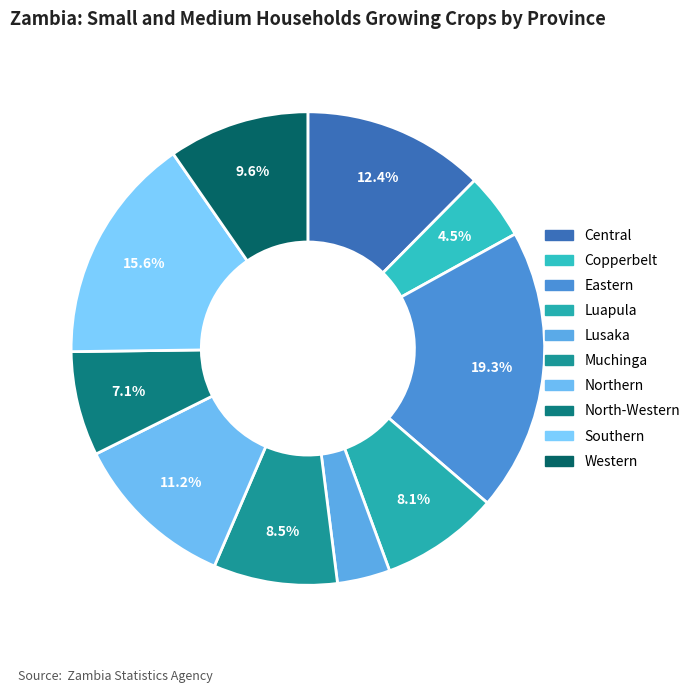

What percentage is the Northern slice, to the nearest percent?

11%